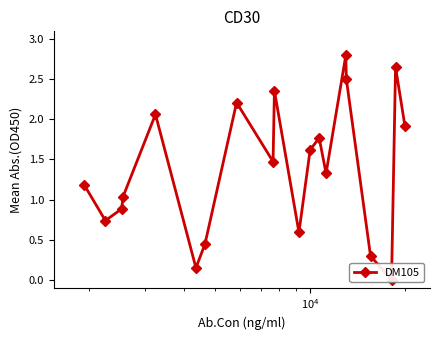

Reading left to right, what are all the values shown in this chart?

1.2	0.7	0.9	1.0	2.1	0.1	0.4	2.2	1.5	2.4	0.6	1.6	1.8	1.3	2.8	2.5	0.3	0.0	2.7	1.9